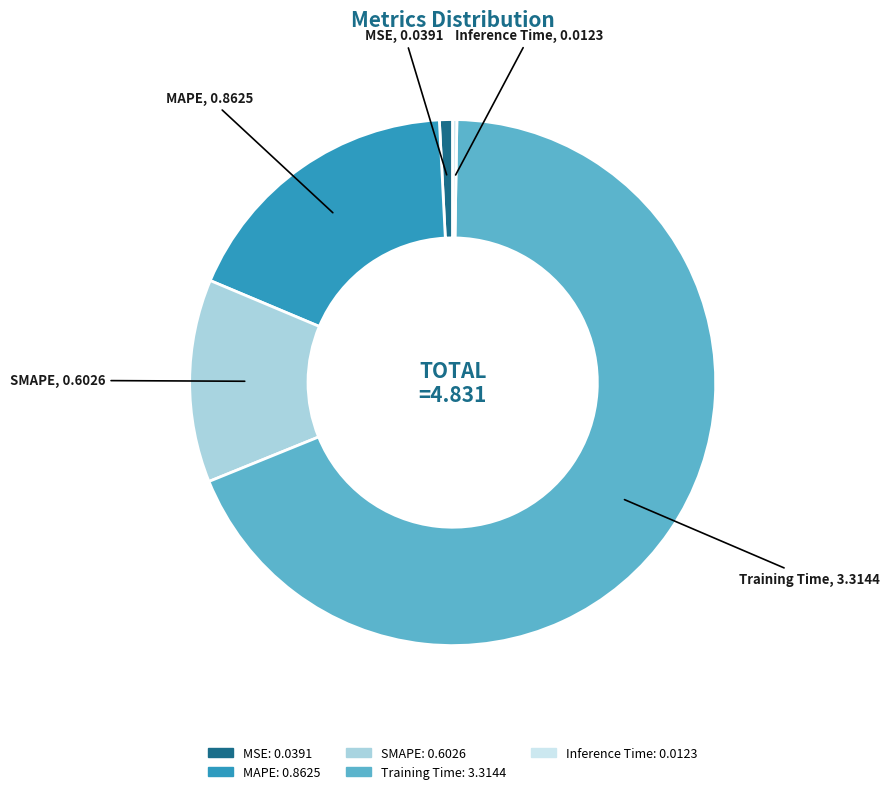

Do MSE and Training Time together represent more than half of the pie?

Yes